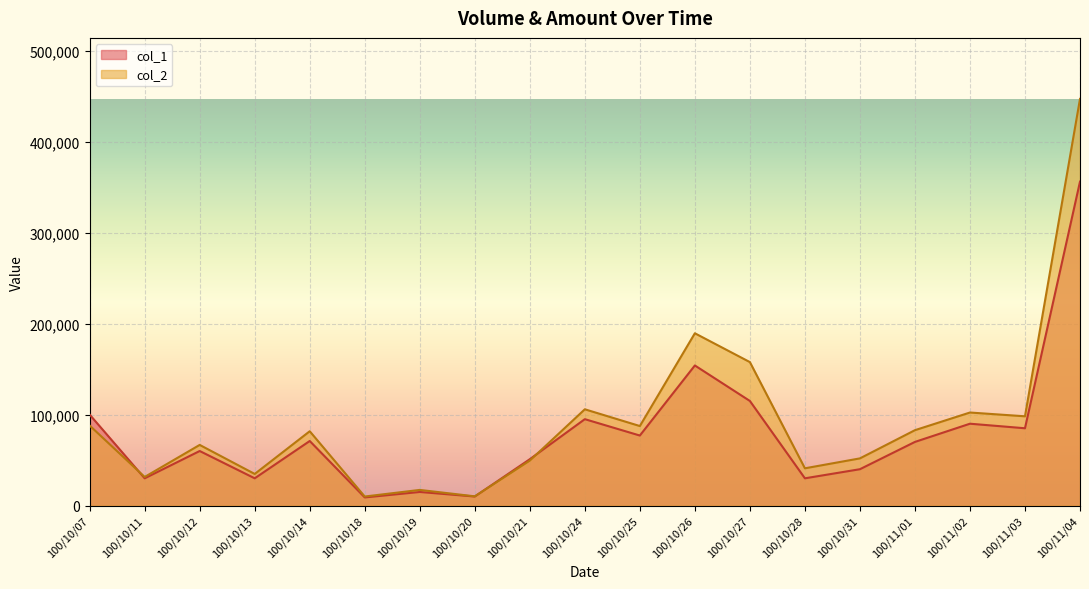

How many values in the col_2 series exceed 81710?

9